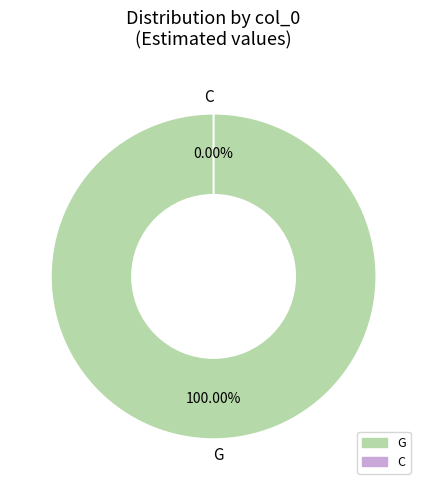

What percentage do G and C together represent?

100.0%